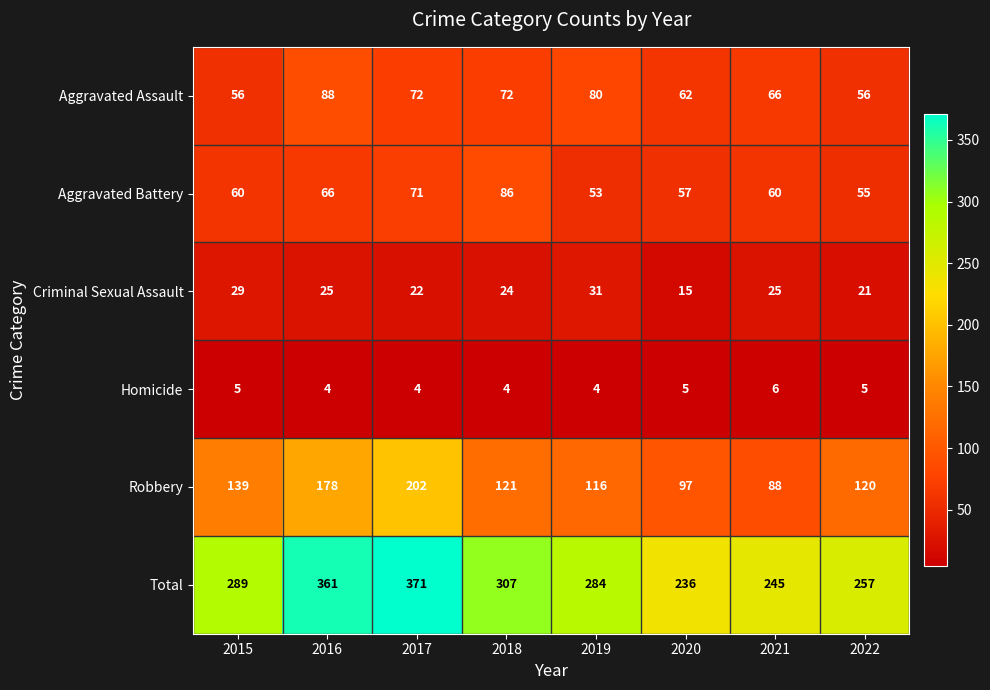

What is the difference between the highest and lowest values at 2016?

357